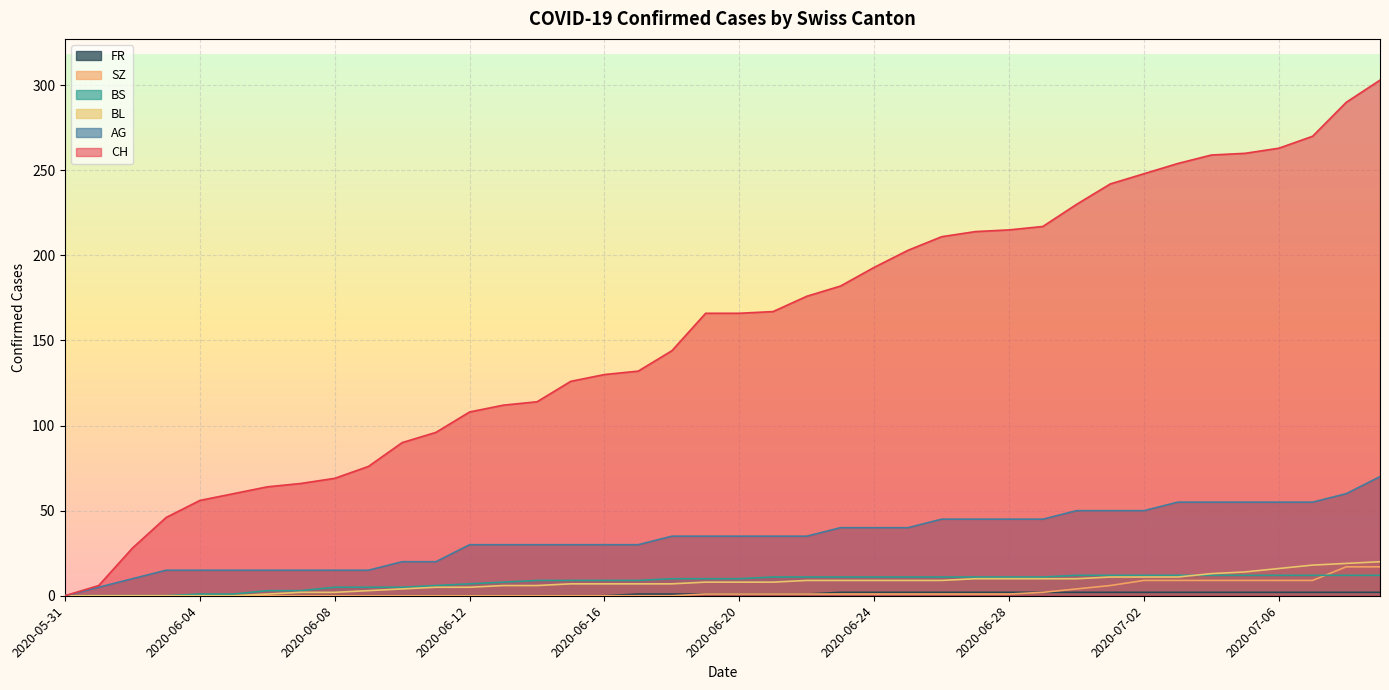

What is the value of the FR point at the 35th from the left?

2